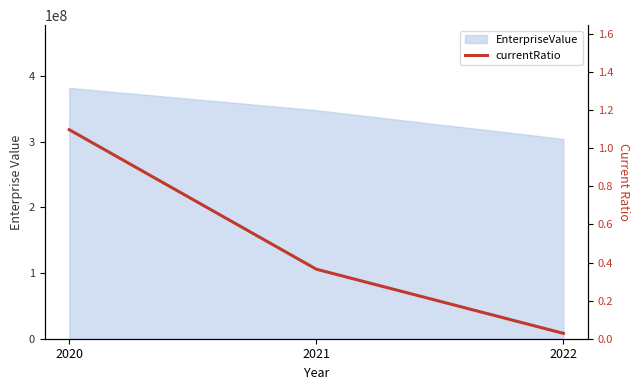

At which category does the chart reach its minimum across all series?

2022